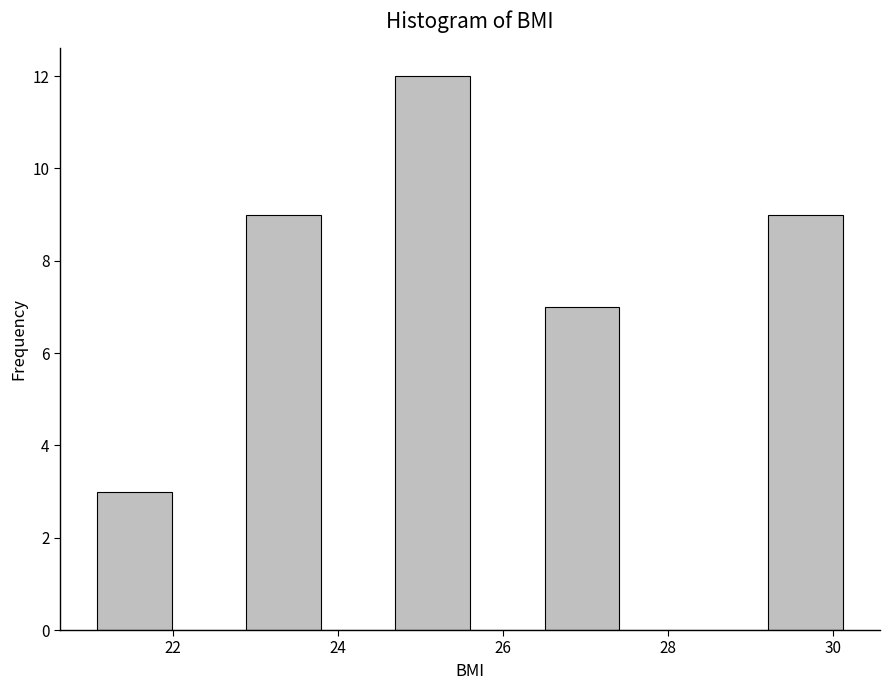

Reading left to right, list every bar in this chart as the range it spans on the x-axis followed by its height. Neither the bar edges nor the heights are printed on the chart, so give them approximately, as read against the axes.

21.0 to 22.0: 3
22.0 to 22.8: 0
22.8 to 23.8: 9
23.8 to 24.6: 0
24.6 to 25.6: 12
25.6 to 26.6: 0
26.6 to 27.4: 7
27.4 to 28.4: 0
28.4 to 29.2: 0
29.2 to 30.2: 9